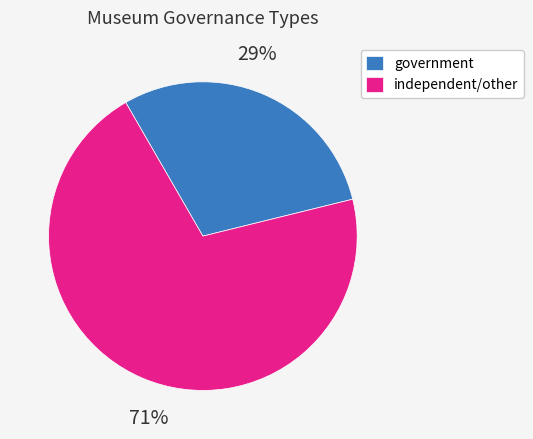

What percentage is the government slice, to the nearest percent?

29%